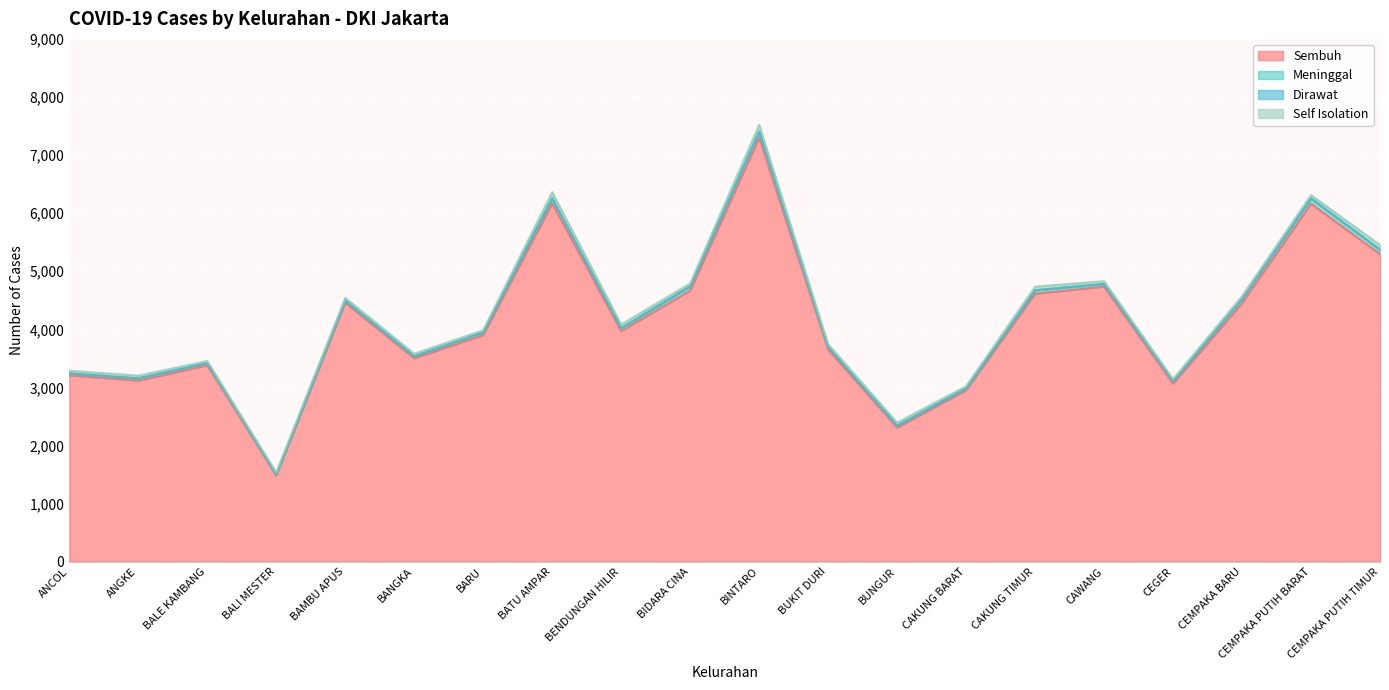

What is the maximum value for Sembuh?

7301